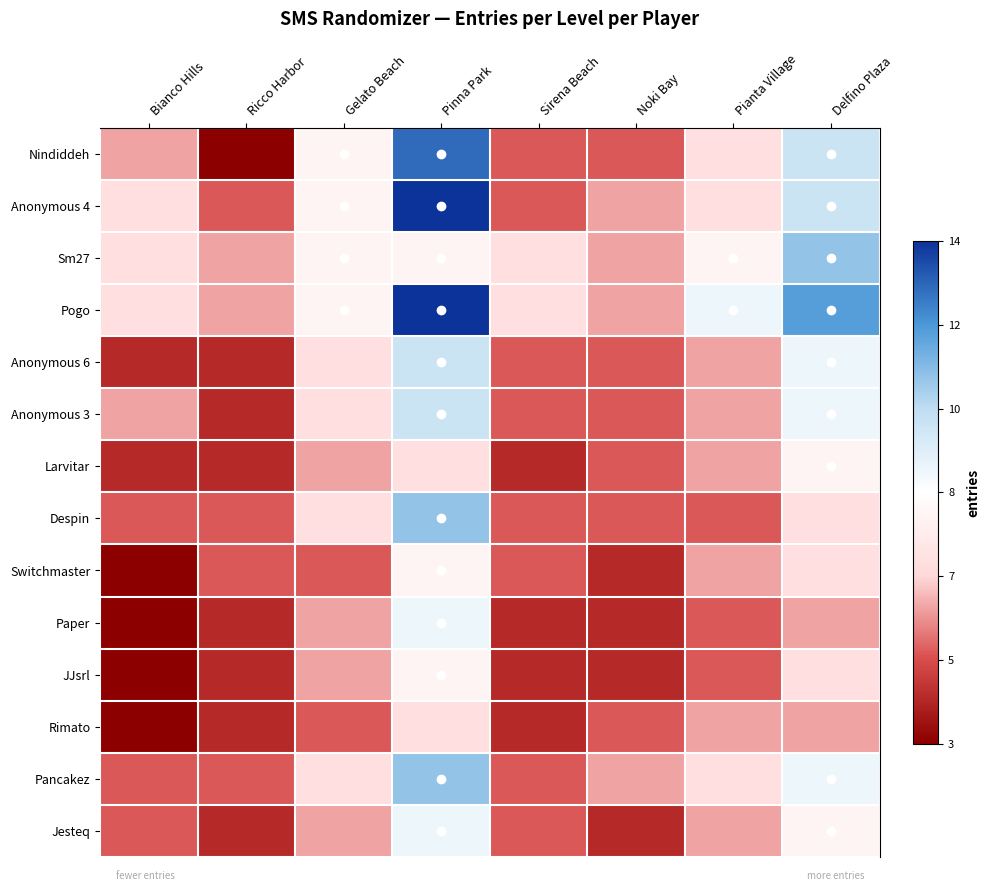

Count the number of data series in this chart.

14